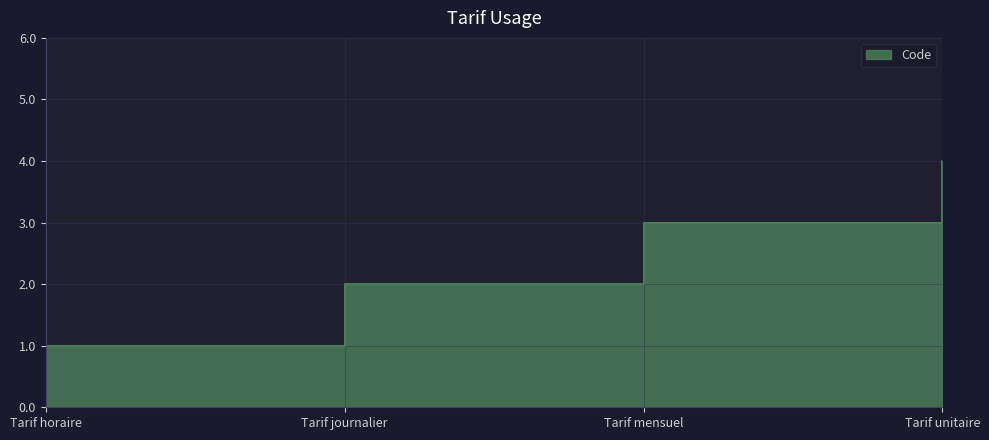

At which label does the data first exceed 3?

Tarif unitaire